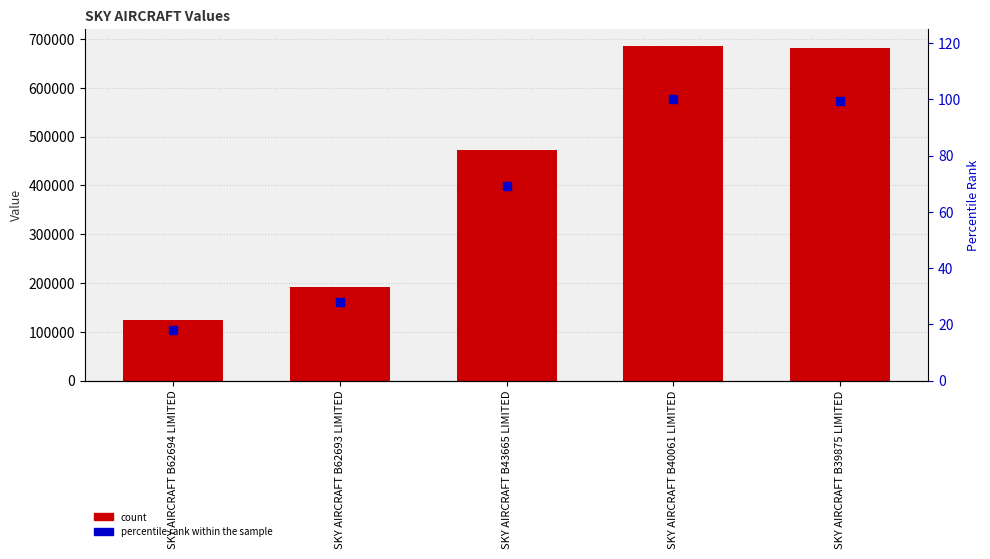

Is the value of col_3 at SKY AIRCRAFT B40061 LIMITED greater than the value of percentile rank within the sample at SKY AIRCRAFT B43665 LIMITED?

Yes